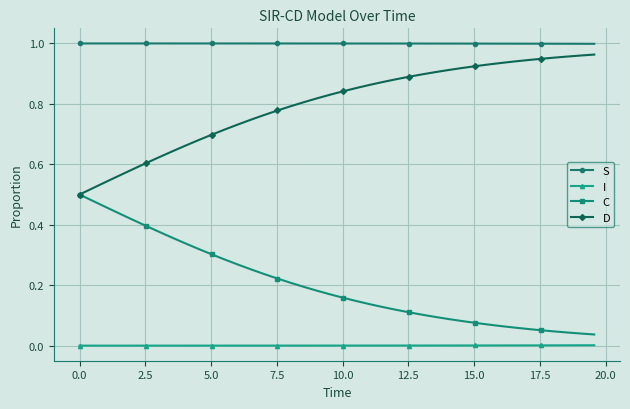

True or false: C and S cross at least once.

False